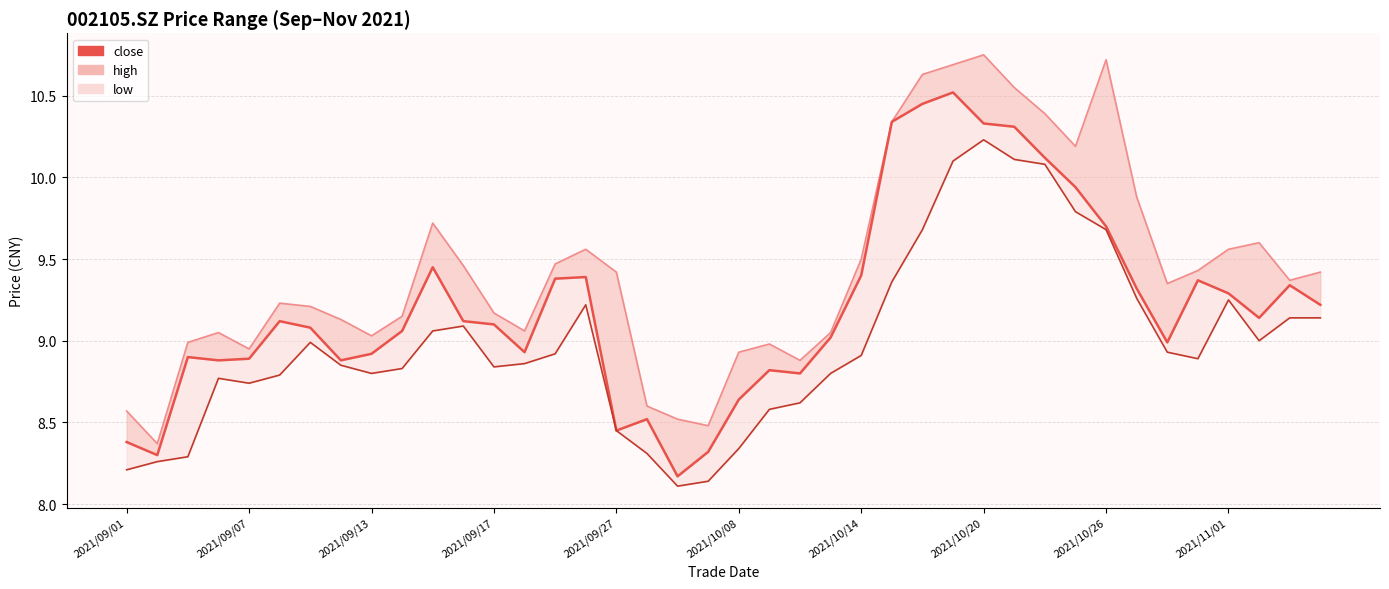

True or false: close and low_line intersect in this chart.

False